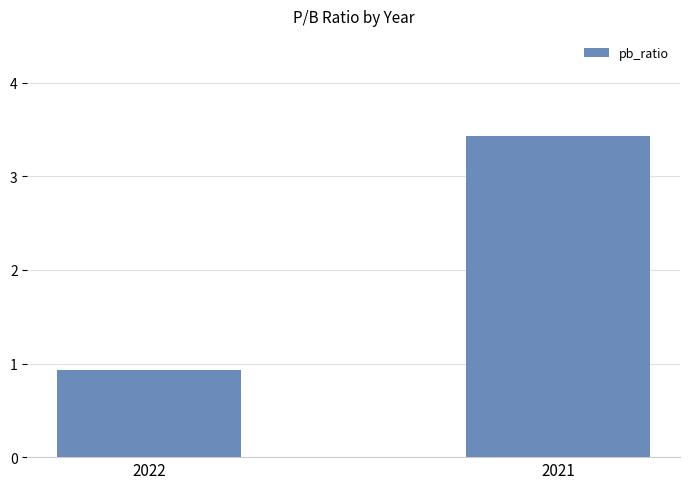

What is the difference between the maximum and minimum values?

2.5